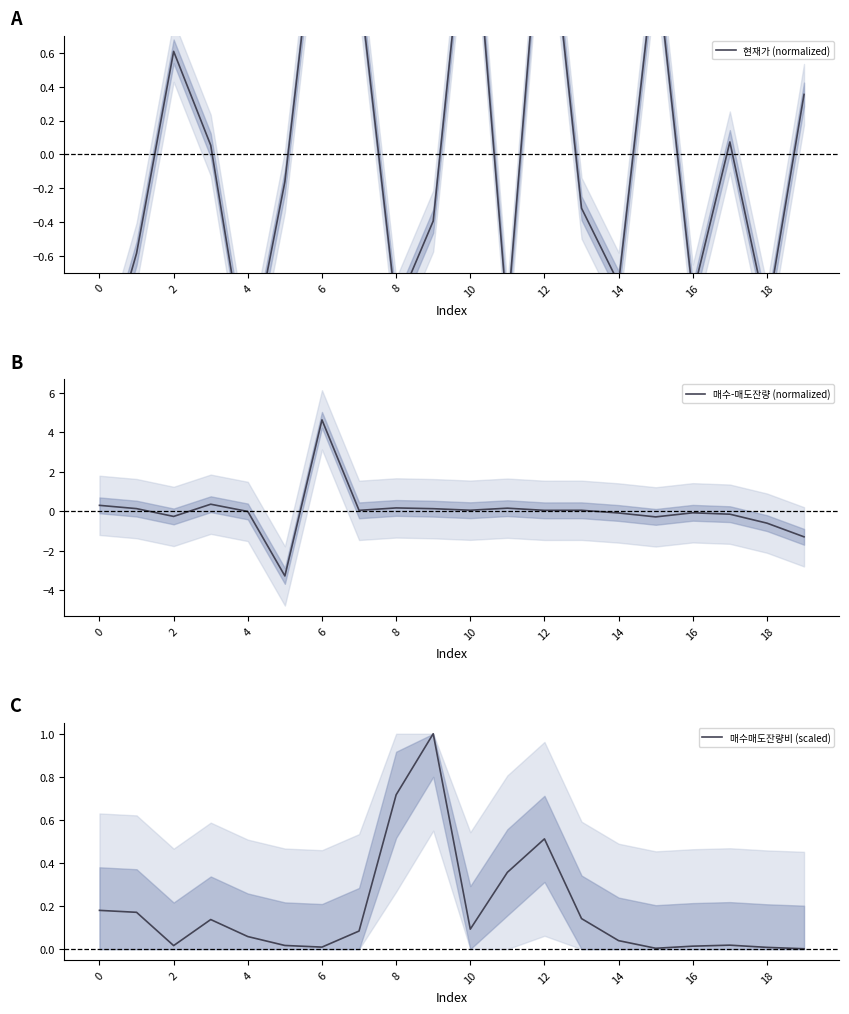

True or false: 현재가 (normalized) and 매수매도잔량비 (scaled) cross at least once.

True